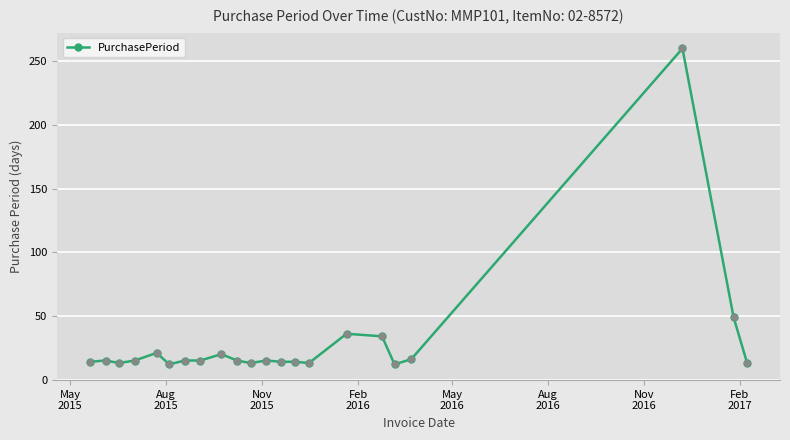

What is the greatest value displayed?

260